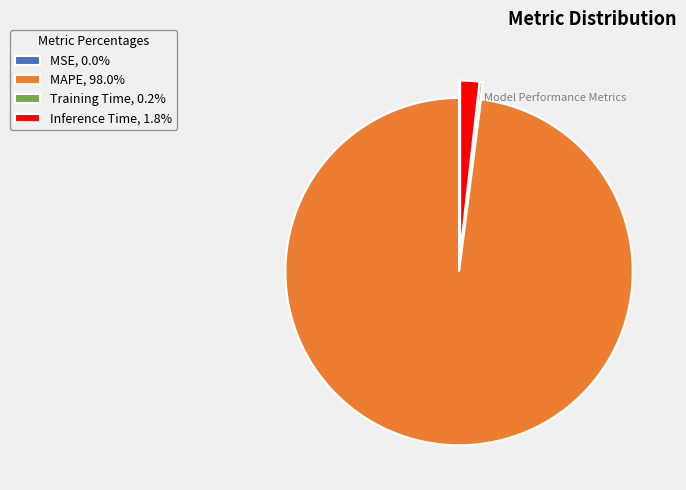

Does any single category account for the majority?

Yes